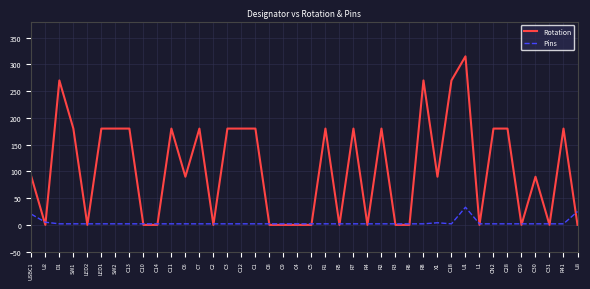

True or false: Rotation and Pins cross at least once.

True